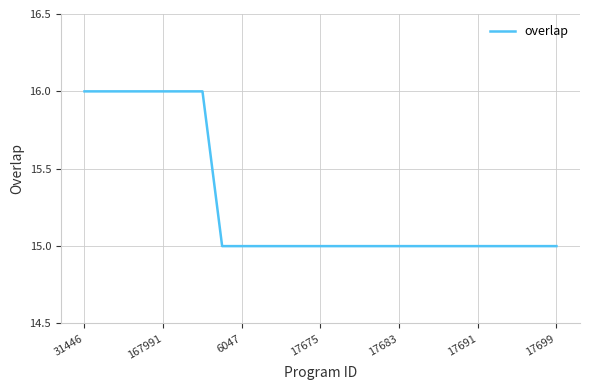

Does the chart have visible grid lines?

Yes